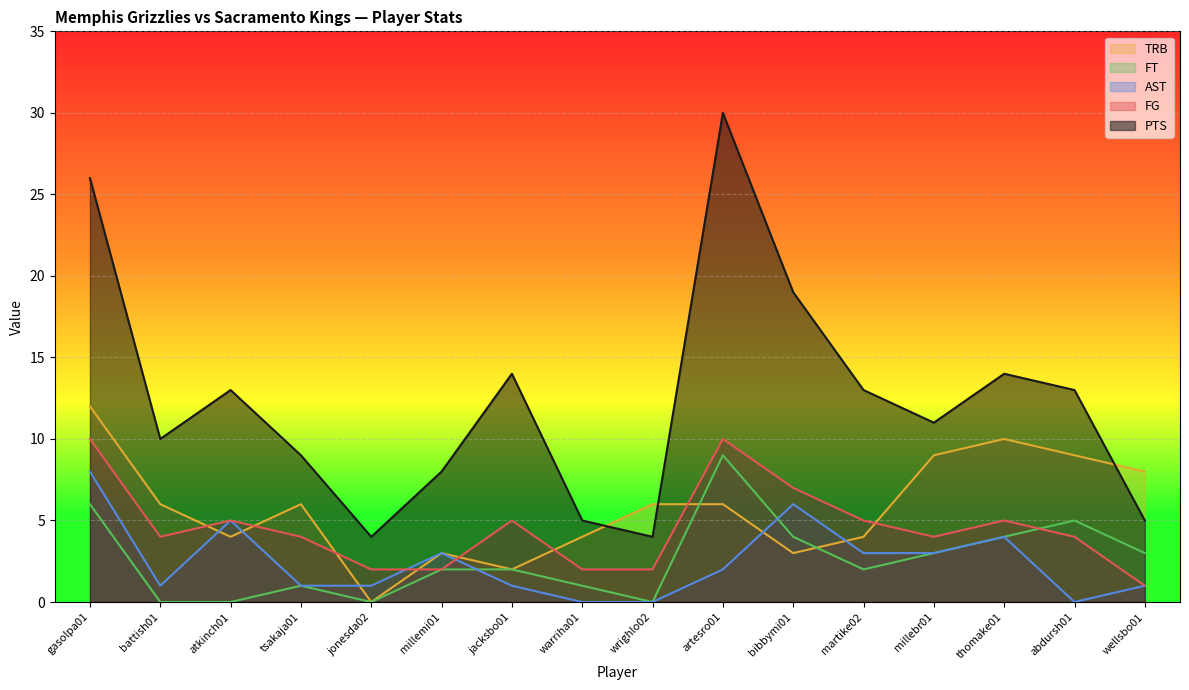

Rank the series at artesro01 from highest to lowest value.

PTS, FG, FT, TRB, AST